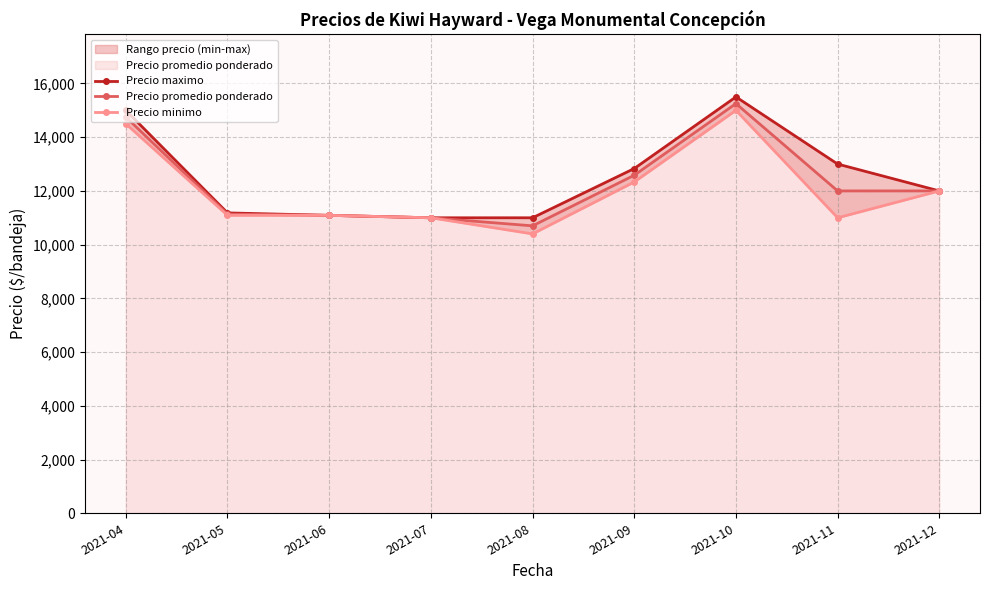

True or false: Precio promedio ponderado and Precio minimo intersect in this chart.

False